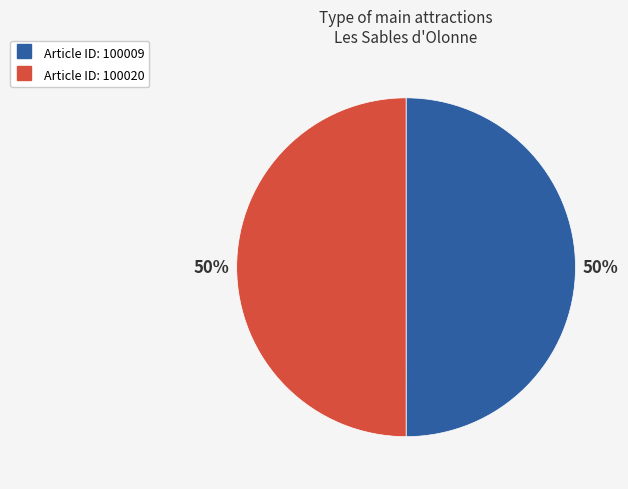

What is the ratio of the value at Article ID: 100009 to the value at Article ID: 100020?

1.0